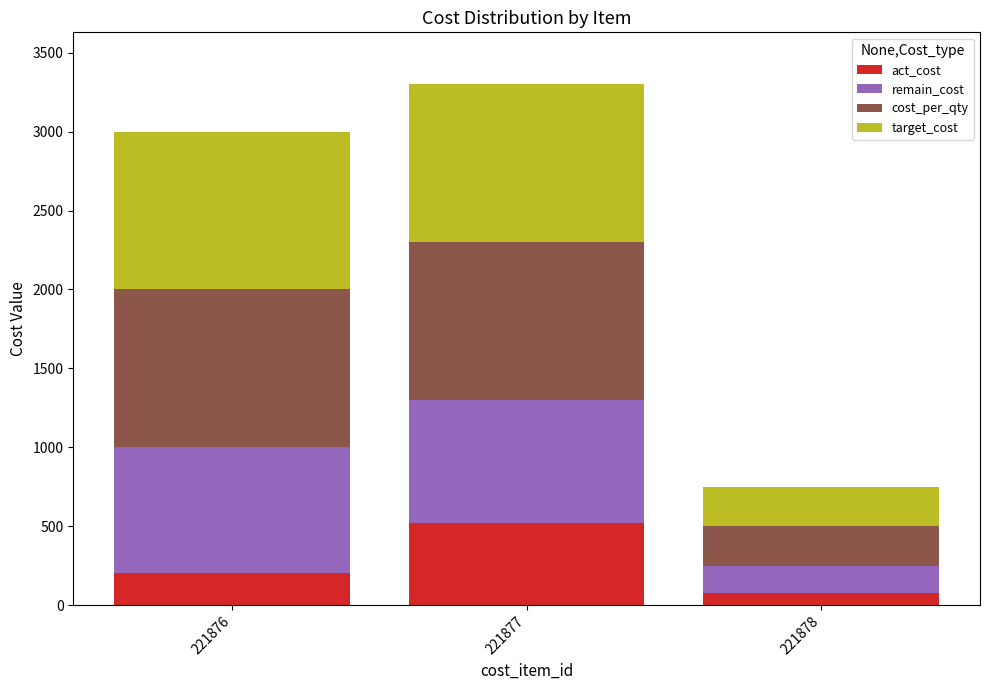

At which category is the sum across all series the highest?

221877